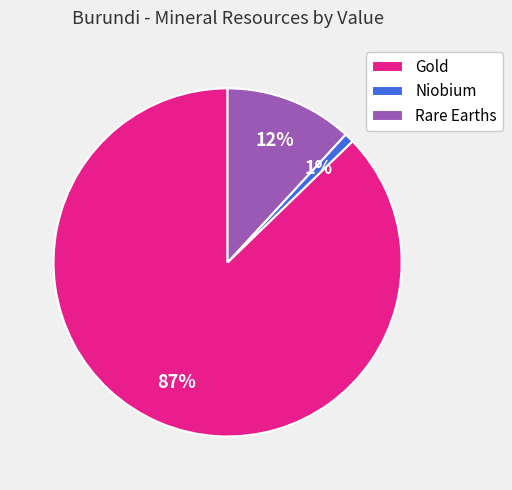

True or false: Rare Earths accounts for 12% of the total.

True